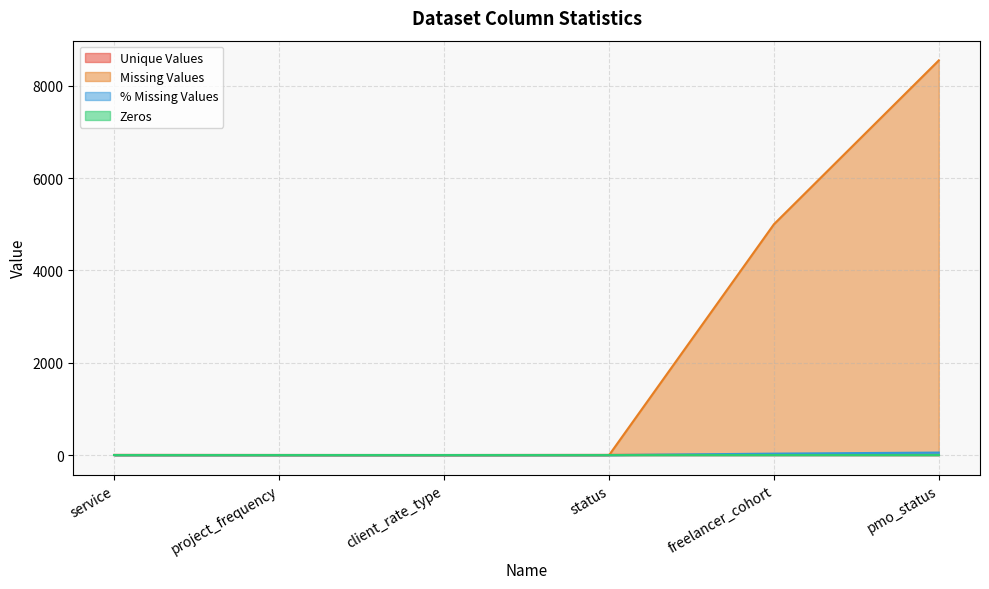

Which series has the widest spread of values?

Missing Values